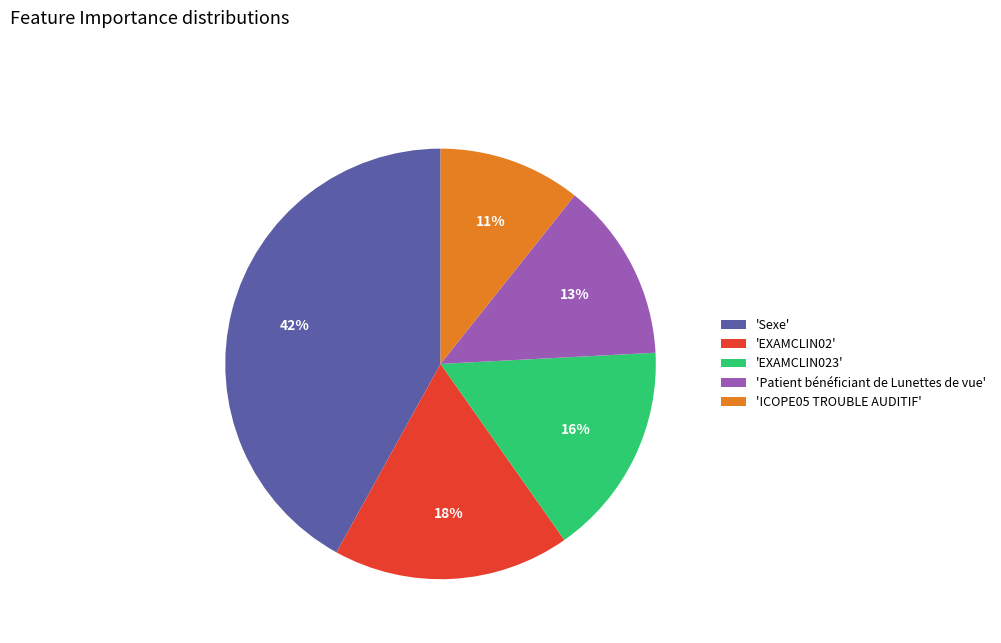

True or false: 'ICOPE05 TROUBLE AUDITIF' accounts for 4% of the total.

False